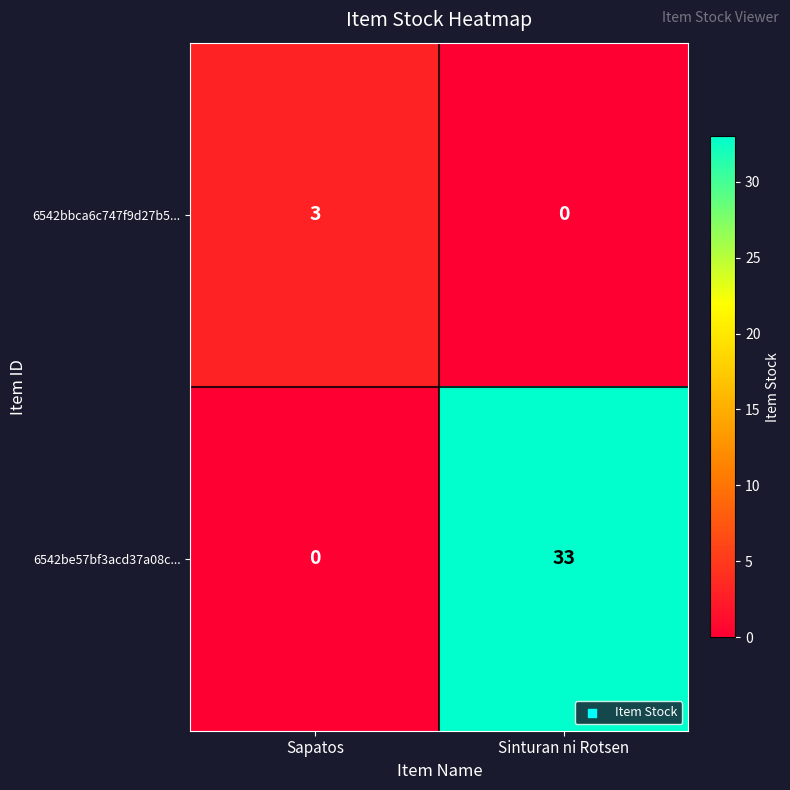

What is the difference between the maximum and minimum values in the 6542bbca6c747f9d27b5... series?

3